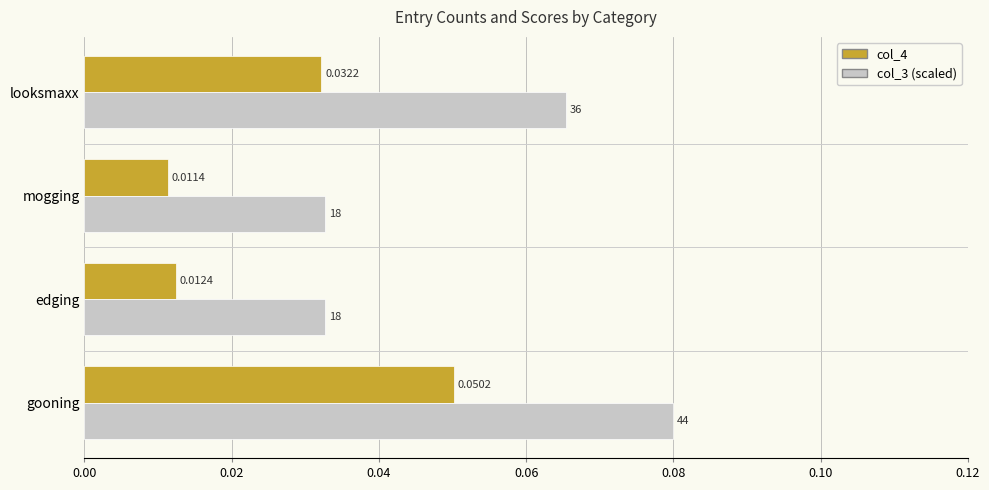

List the labels in order of col_4 value, smallest first.

mogging, edging, looksmaxx, gooning